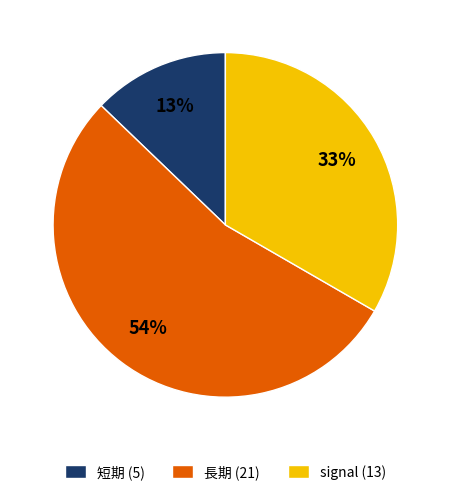

Is it true that signal (13) is 33% of the pie?

True